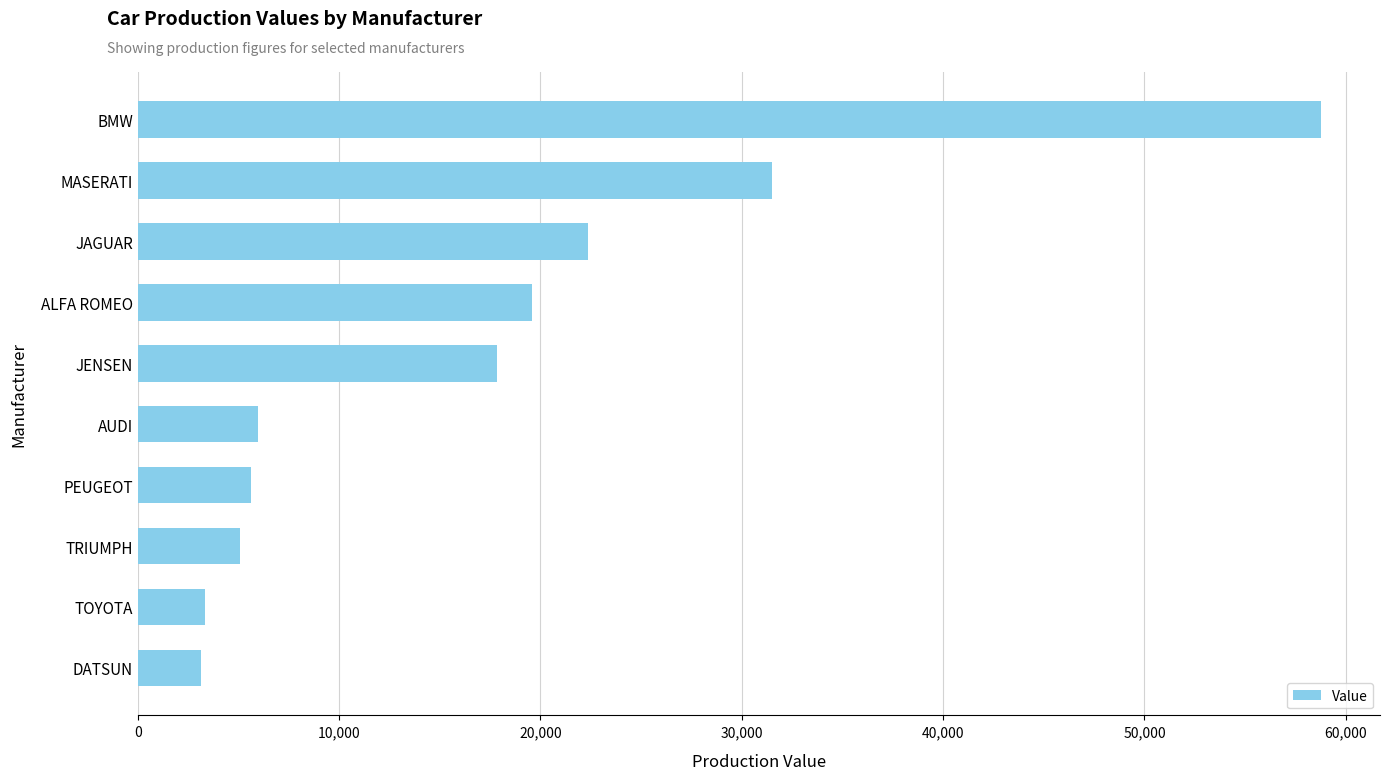

What is the ratio of the value at JAGUAR to the value at DATSUN?

7.1